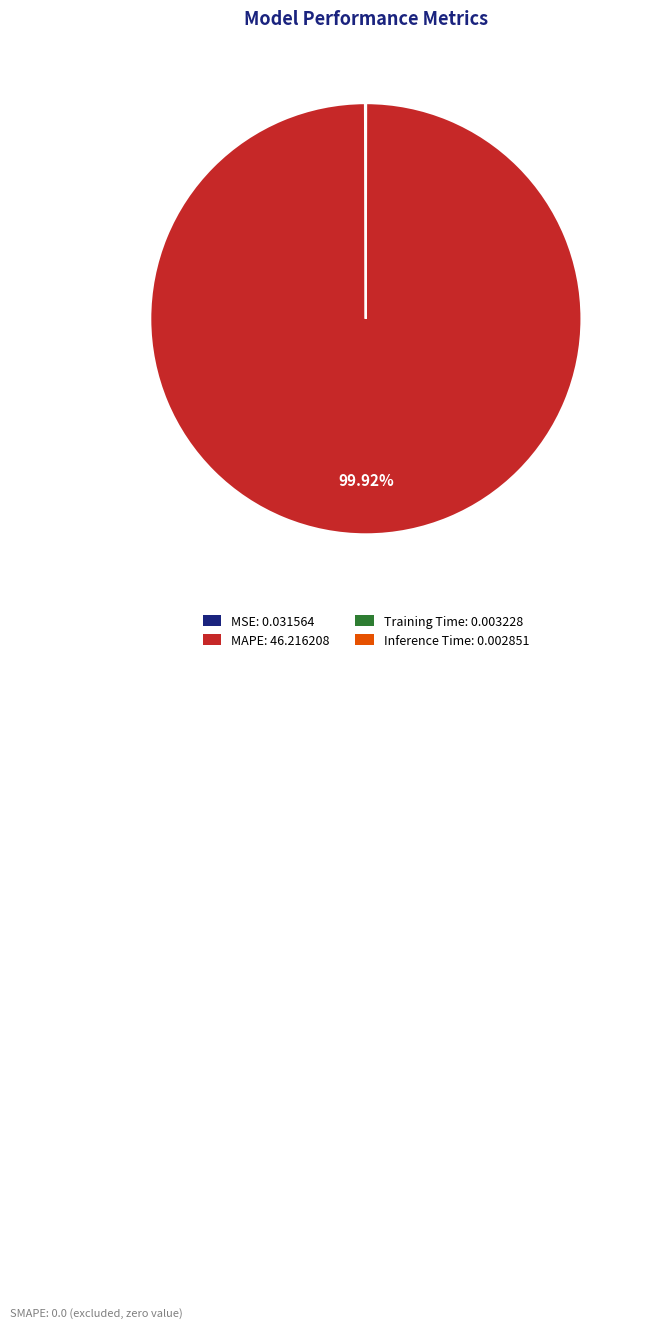

Is there any slice that represents more than half of the pie?

Yes